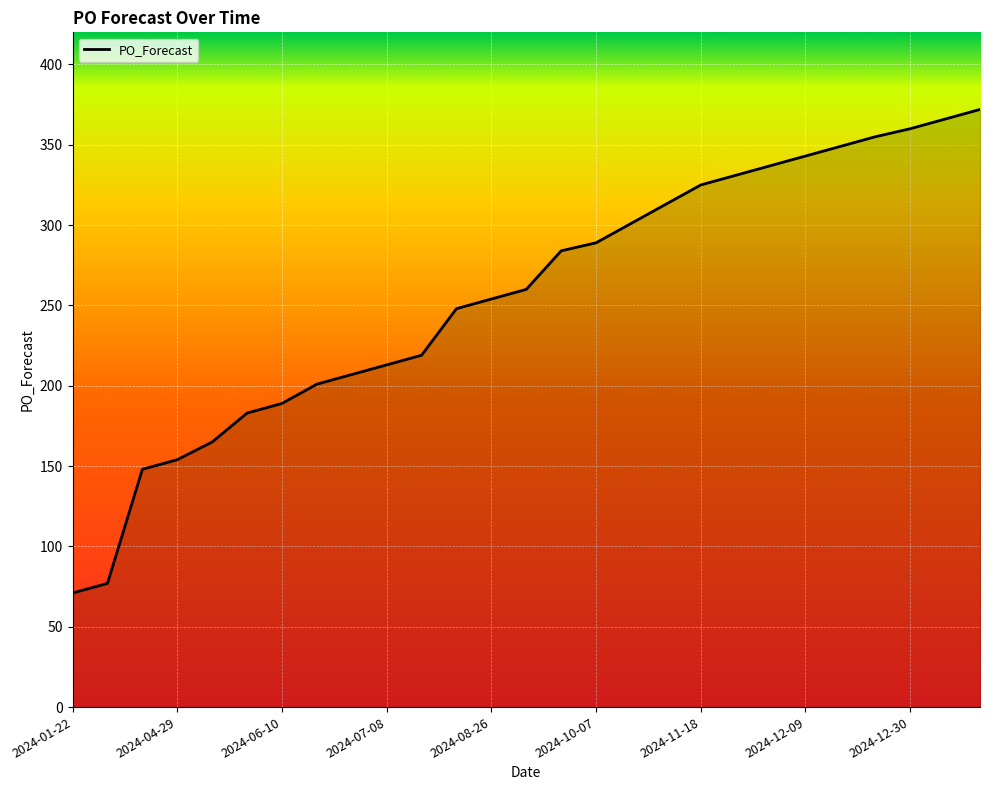

What is the greatest value displayed?

372